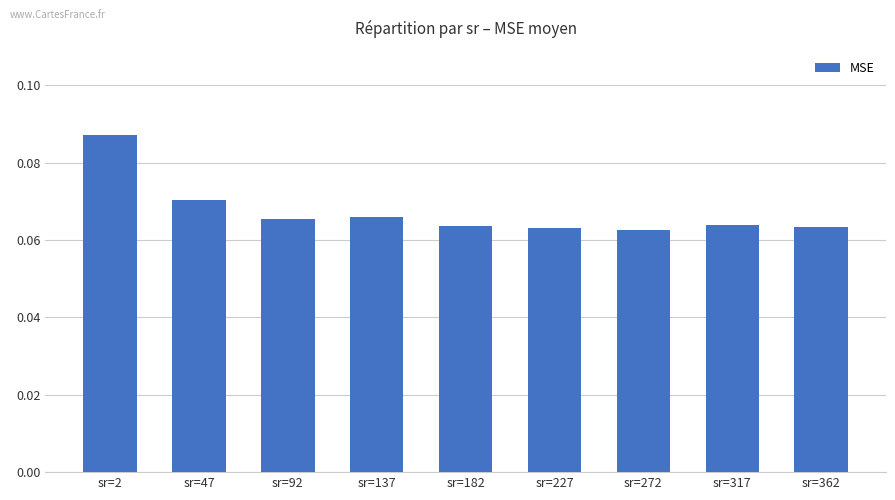

The value at sr=182 is 0.0. True or false?

False